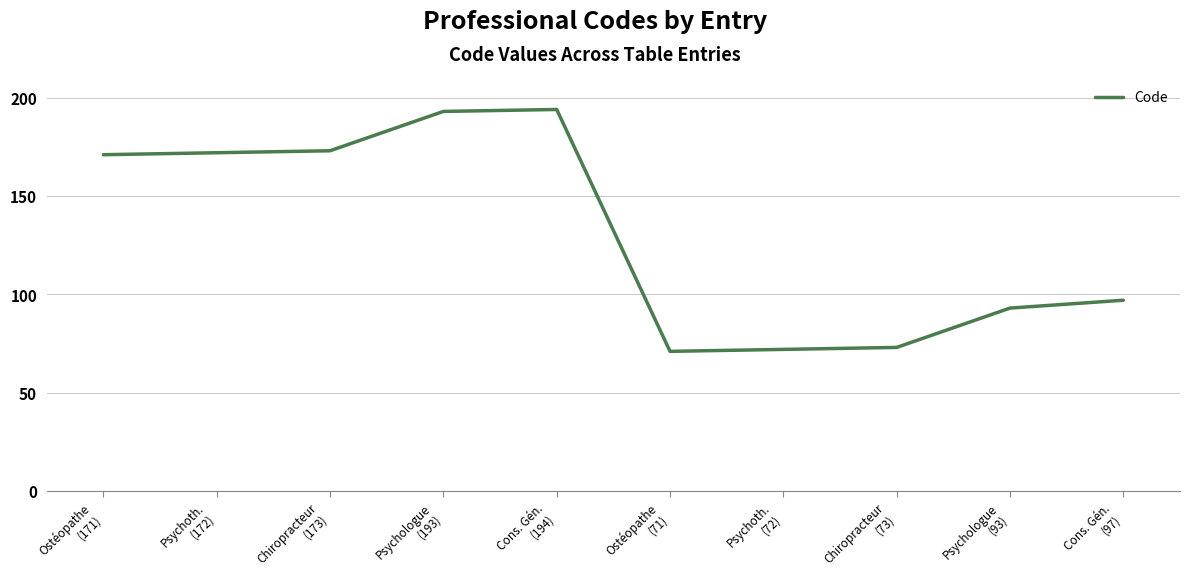

What is the sum of the values at Psychoth.
(72) and Ostéopathe
(171)?

243